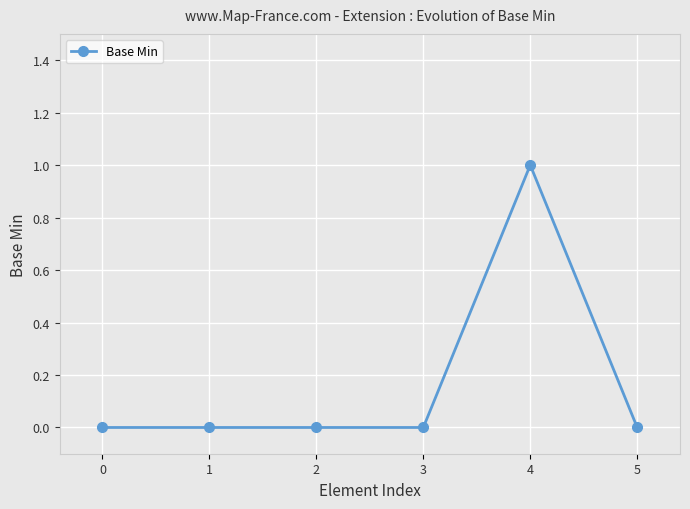

The chart shows a value of 0 at 3. True or false?

True